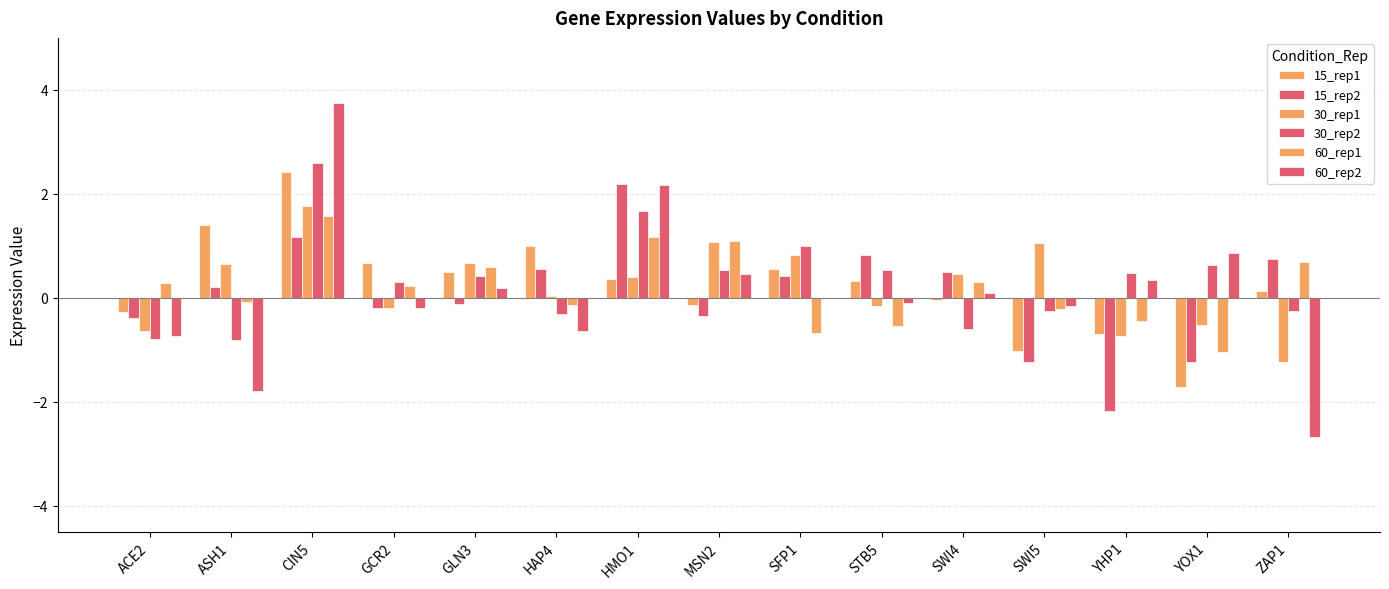

Are the bars horizontal?

No